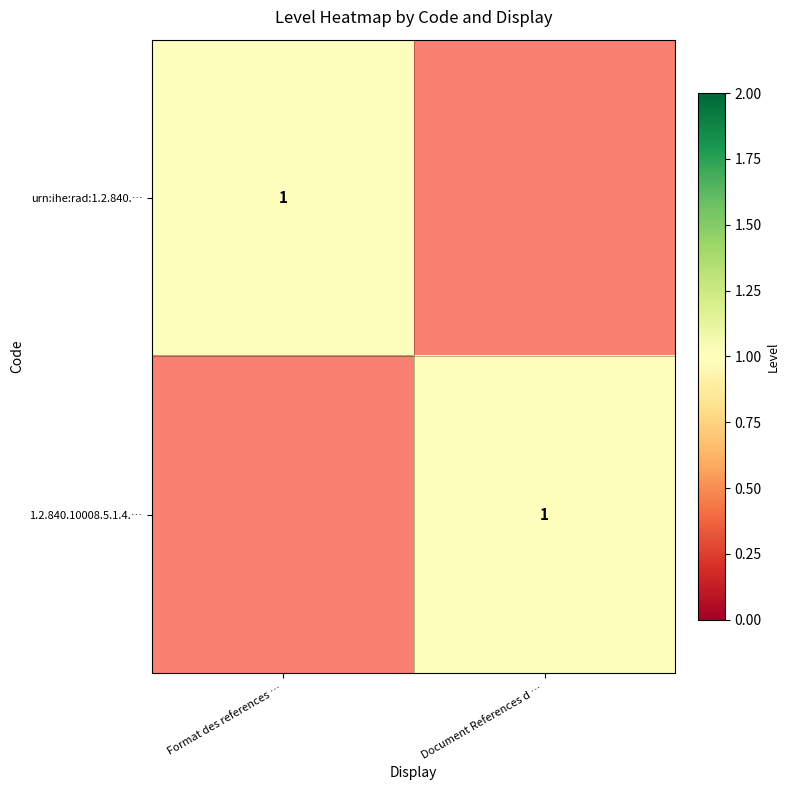

True or false: urn:ihe:rad:1.2.840.… has a value of 1 at Format des references ….

True